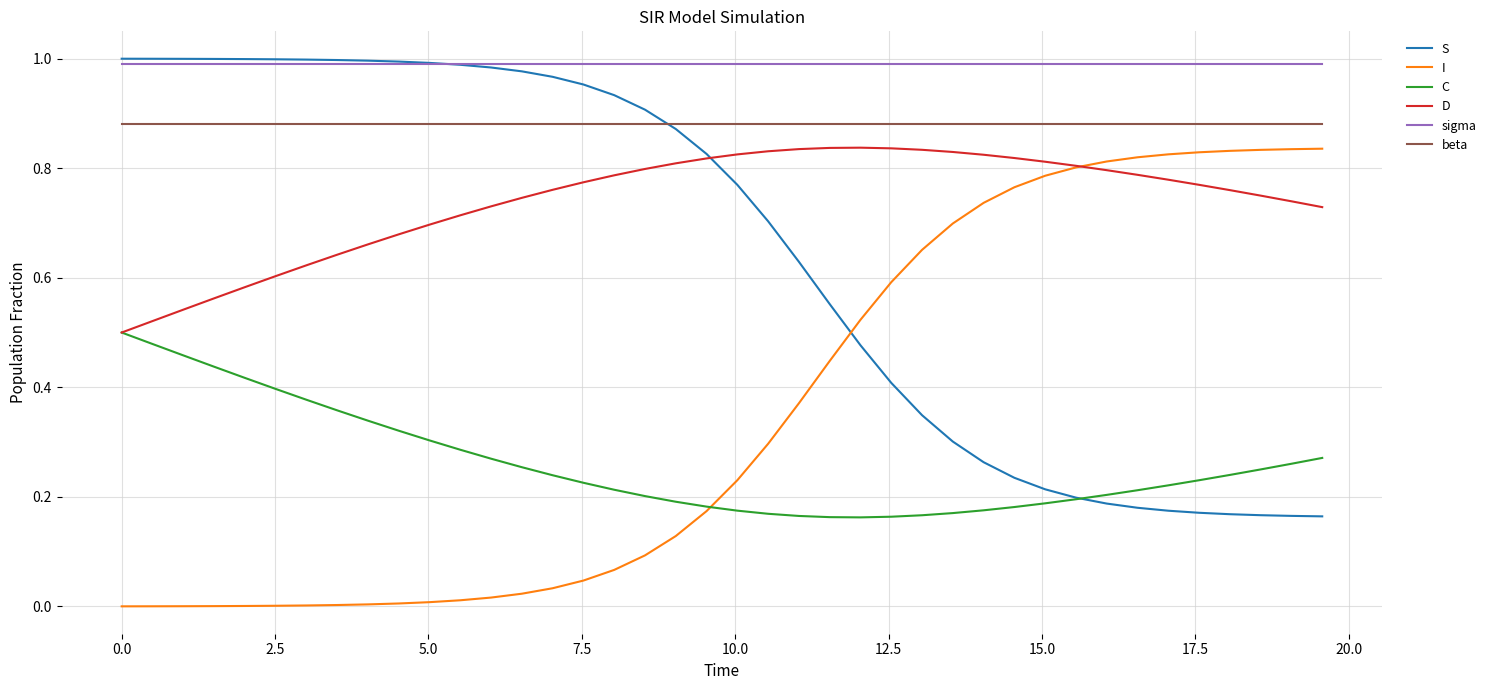

Which series has the largest total across all categories?

sigma